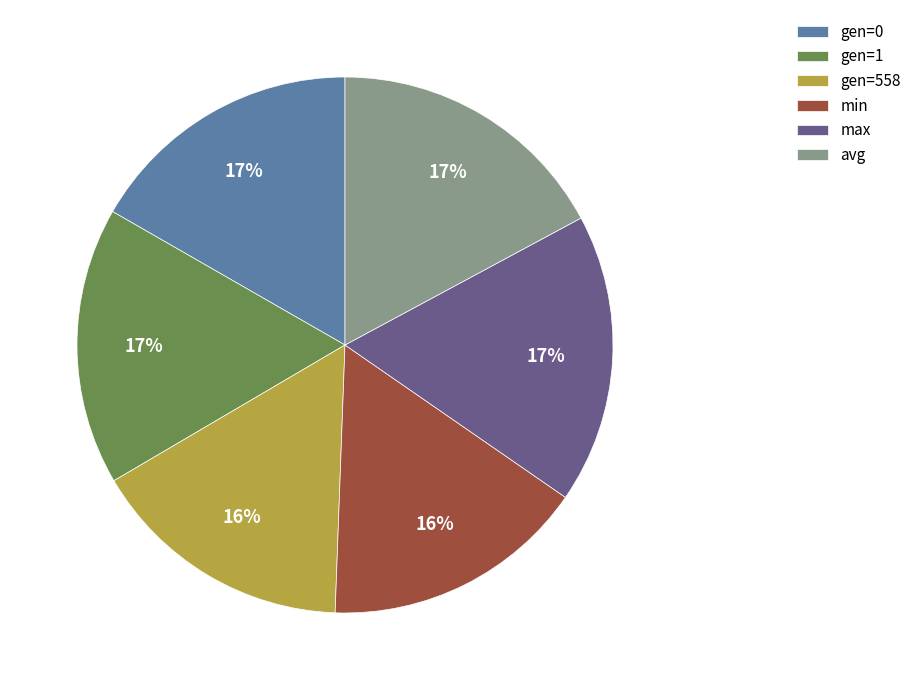

Does any single category account for the majority?

No